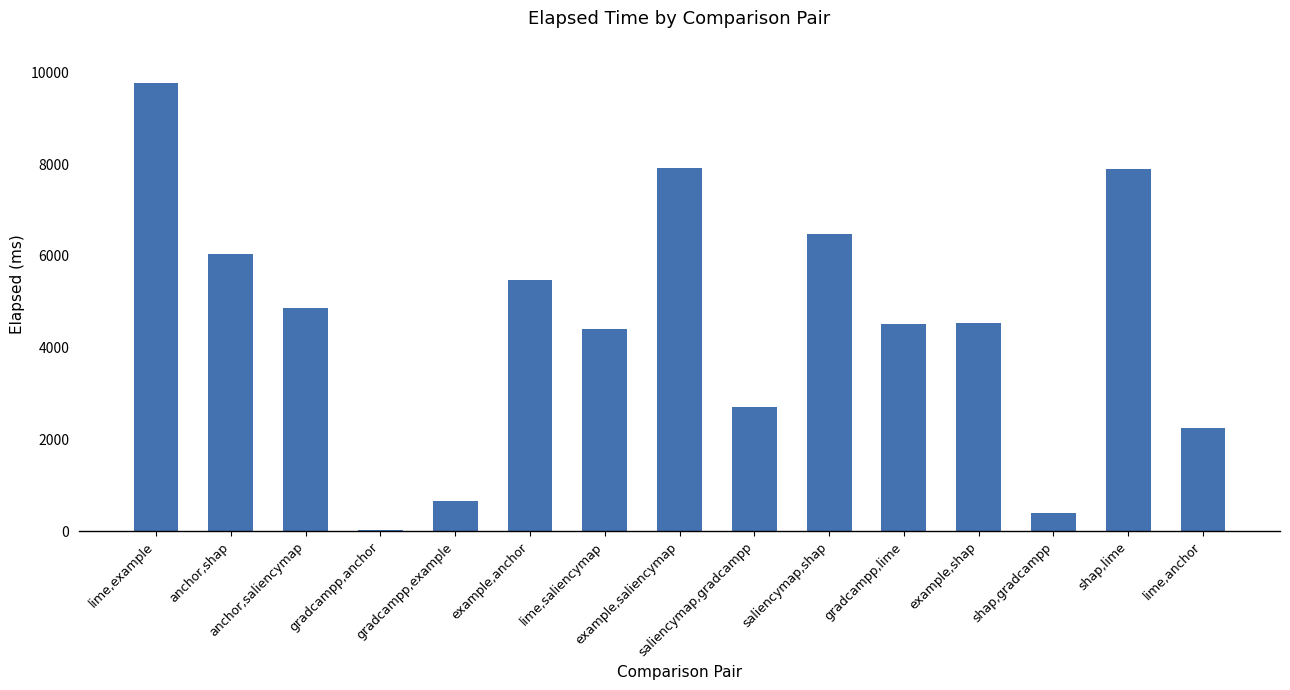

What is the ratio of the value at example,shap to the value at example,saliencymap?

0.6